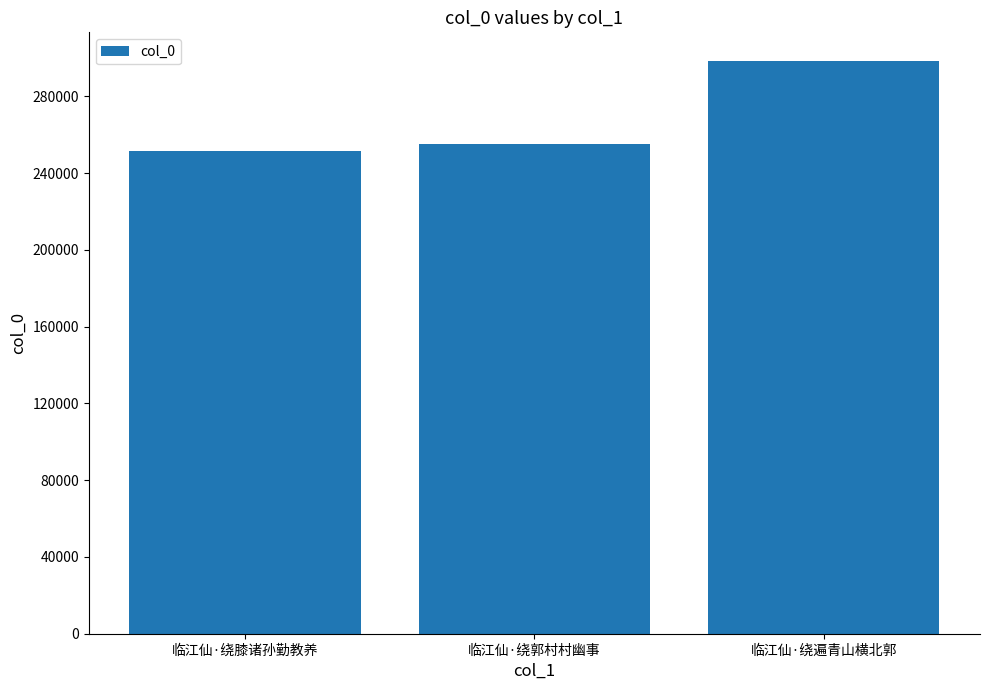

Which label corresponds to the largest value in the chart?

临江仙·绕遍青山横北郭